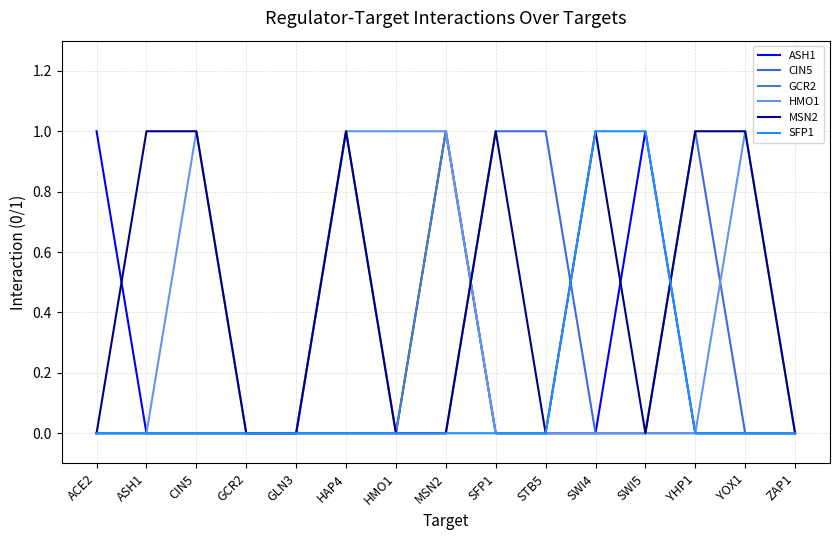

Which series has the largest total across all categories?

MSN2